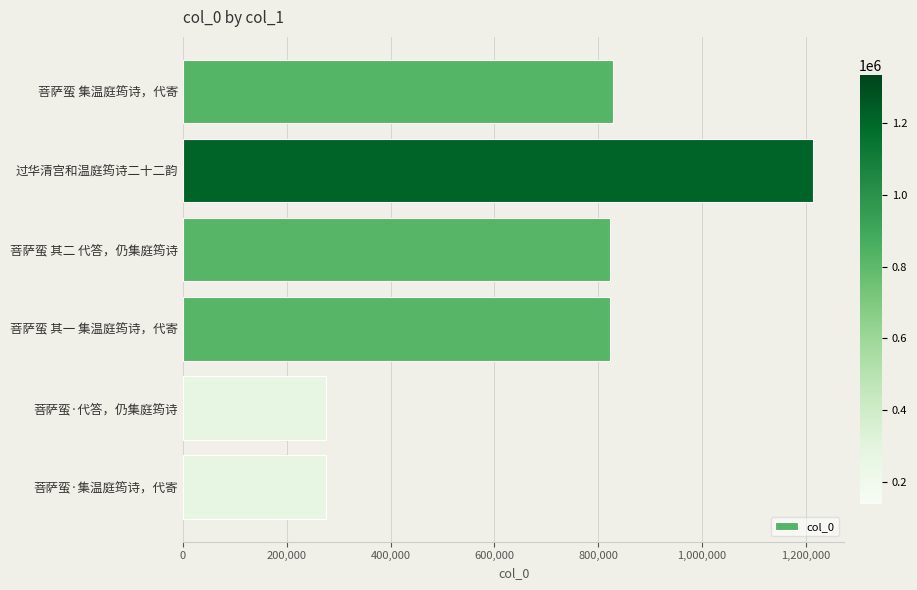

What is the value of the 2nd bar from the top?

1213746